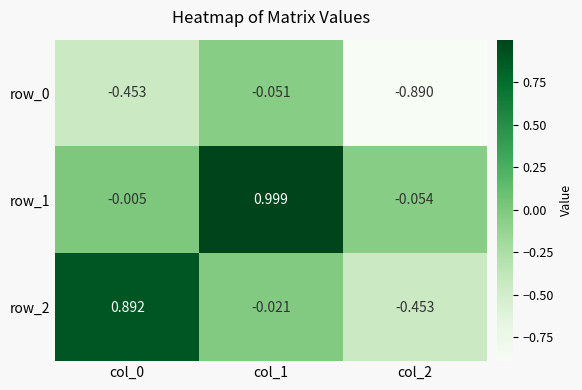

Is the value of row_0 at col_0 greater than the value of row_1 at col_2?

No